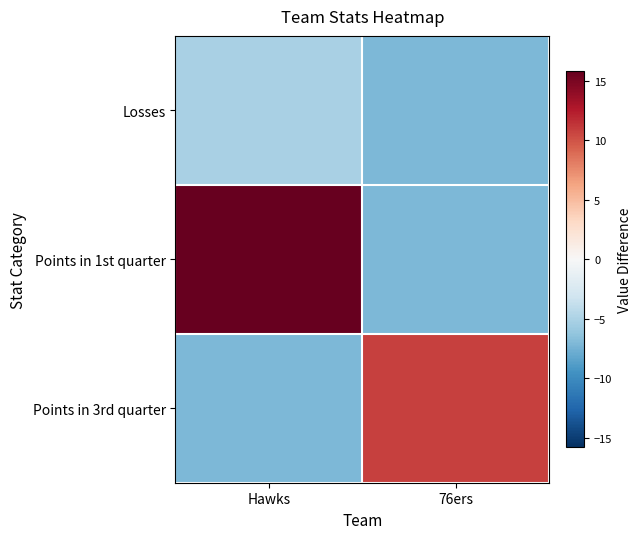

What is the maximum value shown in the chart?

15.8